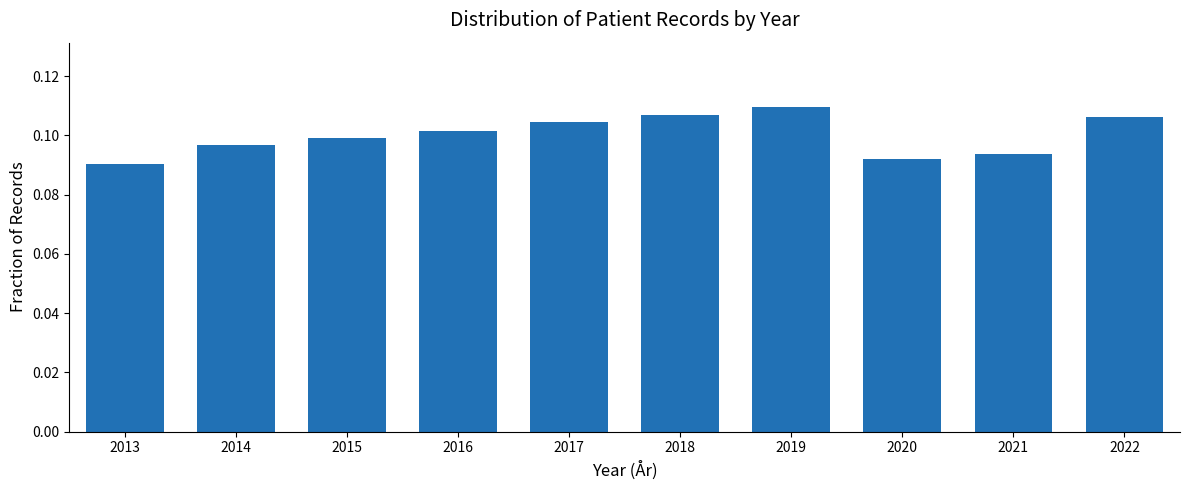

How many values are between 0 and 1?

10